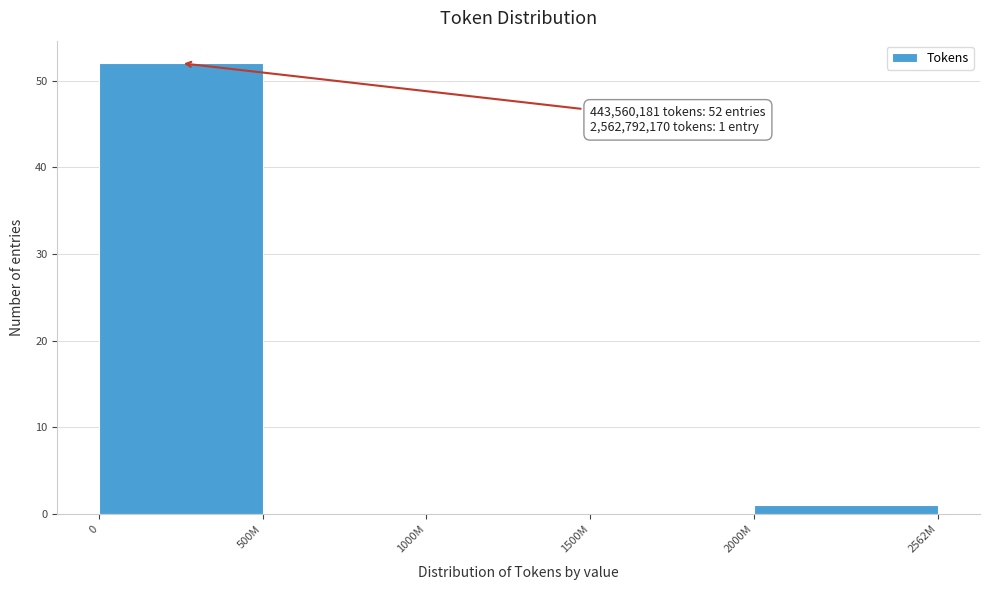

Reading right to left, list all the values displayed in this chart.

2000M=1	1500M=0	1000M=0	500M=0	0=52